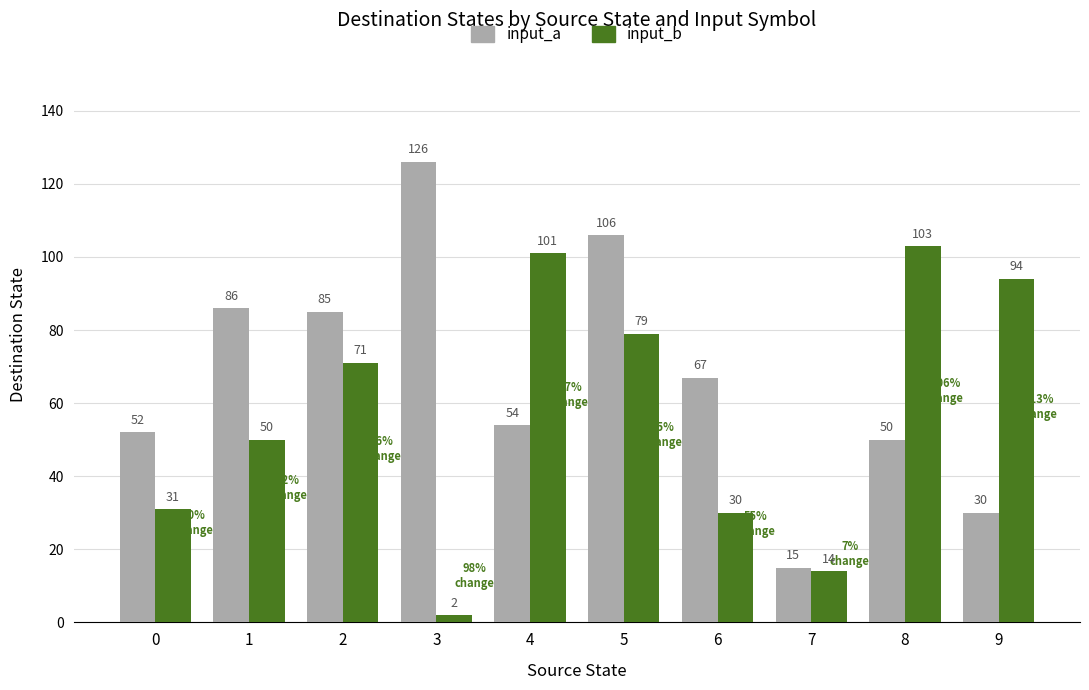

Does the chart contain stacked bars?

No